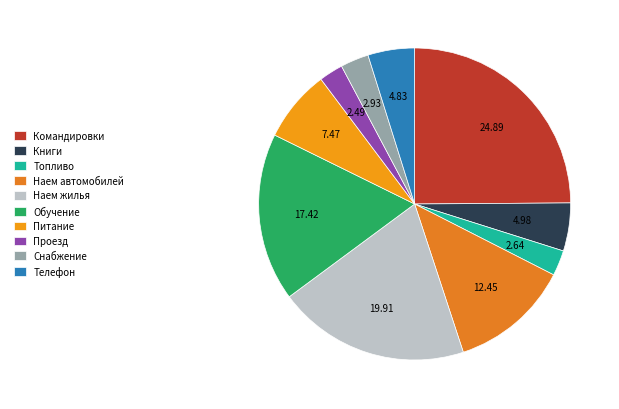

Which category has the biggest portion of the pie?

Командировки